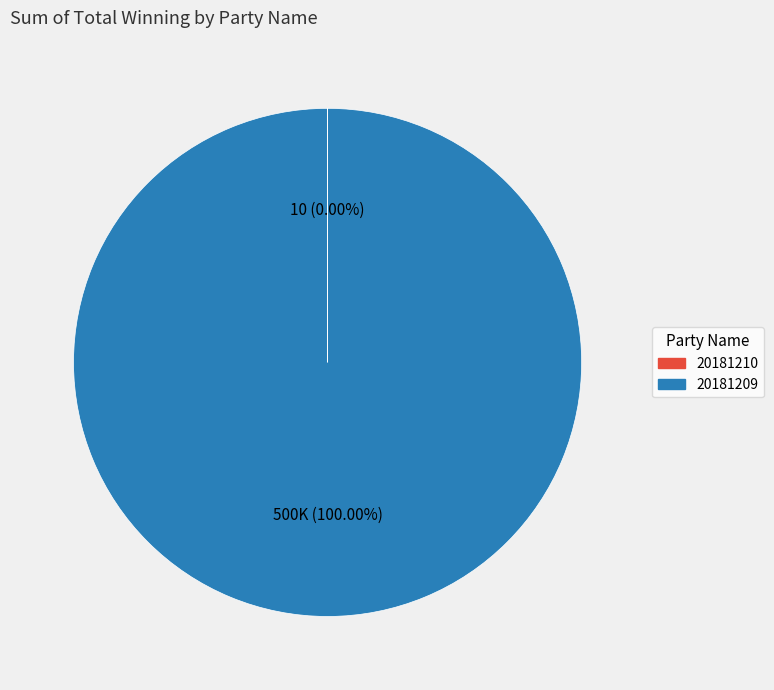

What is the largest slice in the pie chart?

20181209